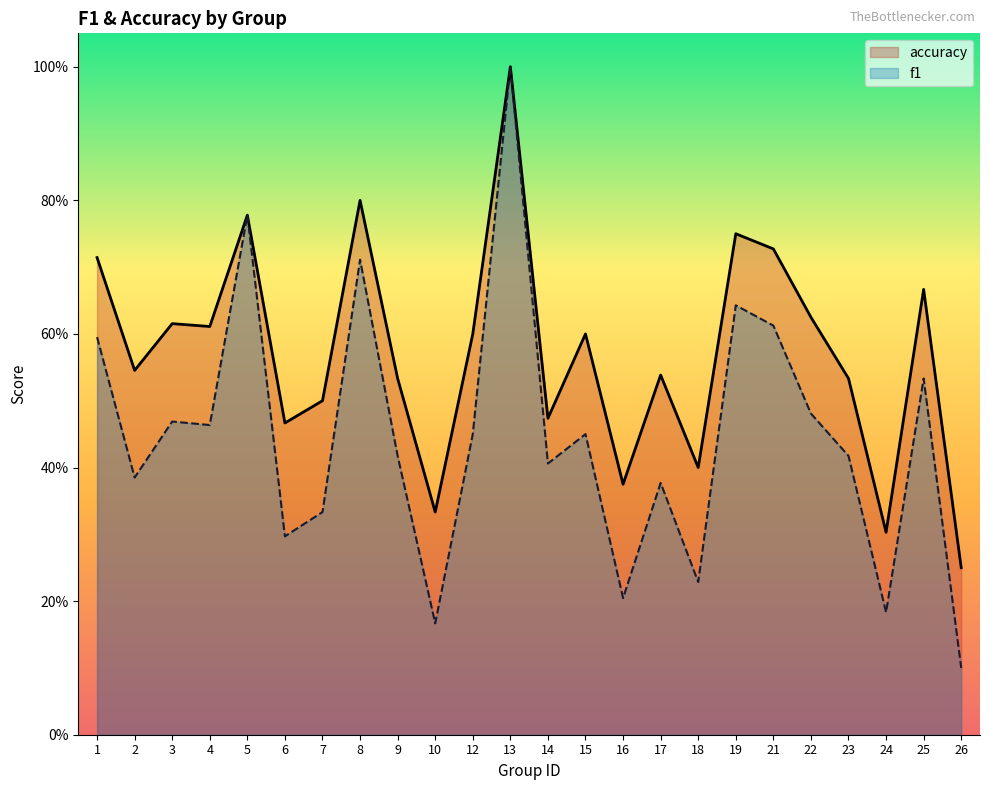

What is the difference between the accuracy values at 26 and 1?

0.5